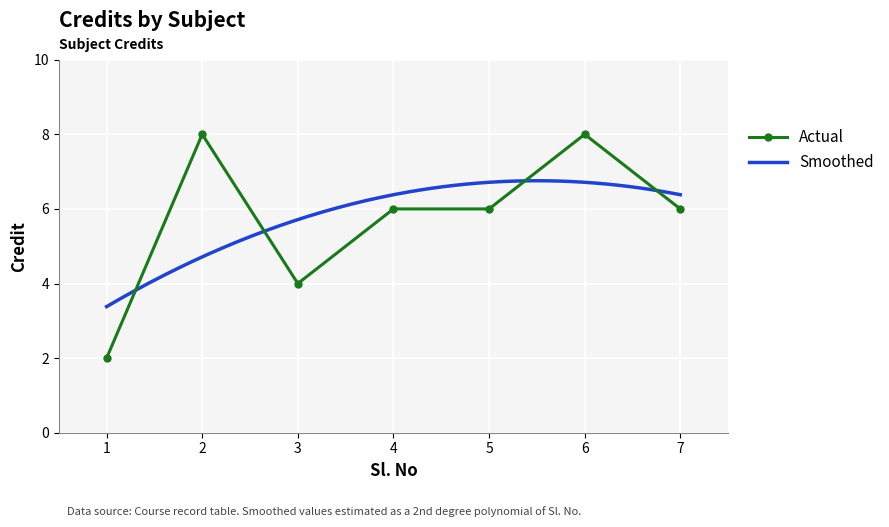

What is the sum of the values at 5 and 6?

14